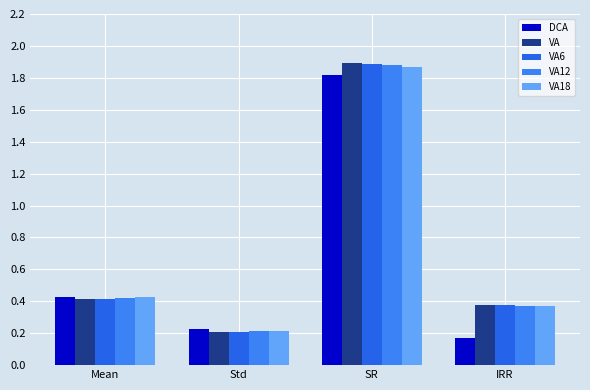

At which category is the sum across all series the highest?

SR